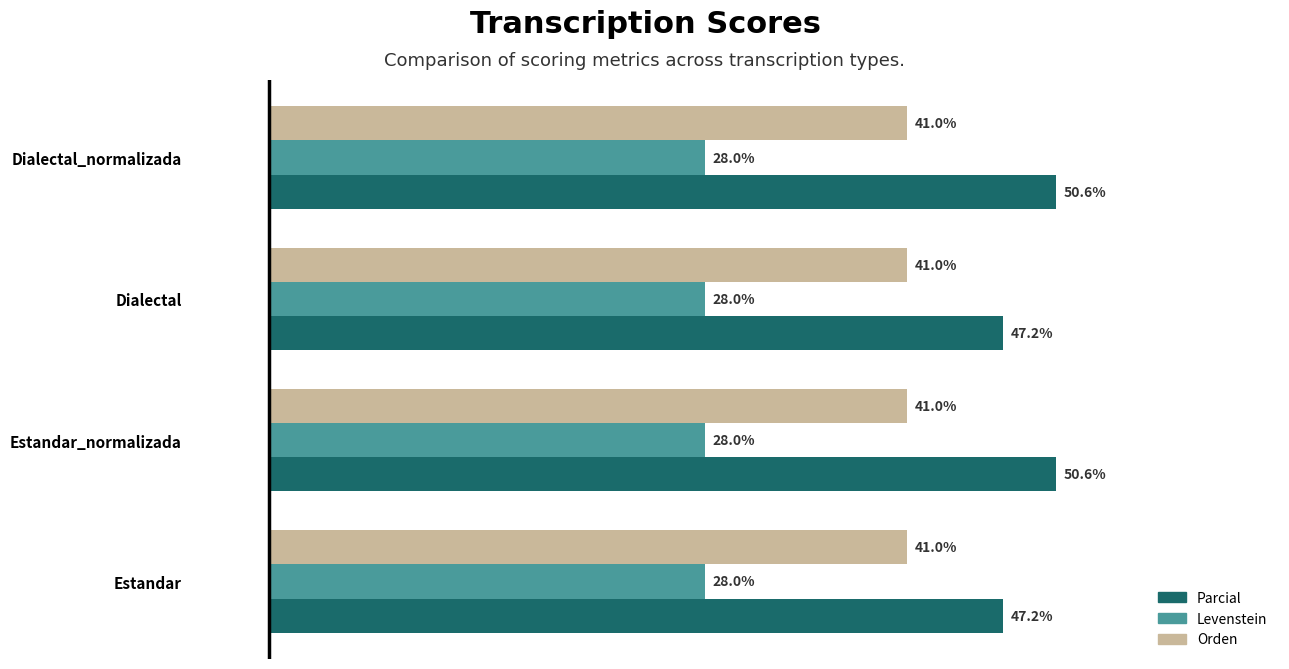

List the series in order of their overall mean, lowest first.

Levenstein, Orden, Parcial